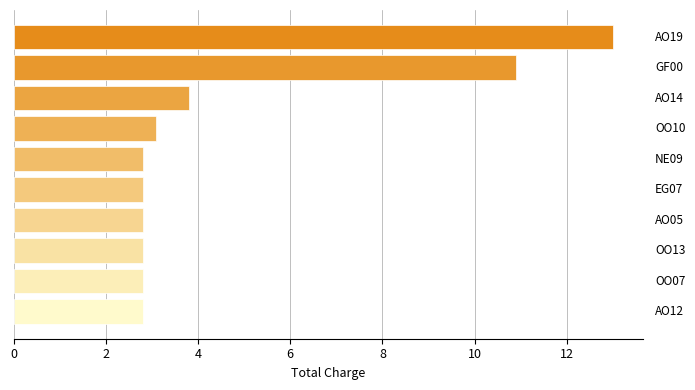

What is the average value?

4.8